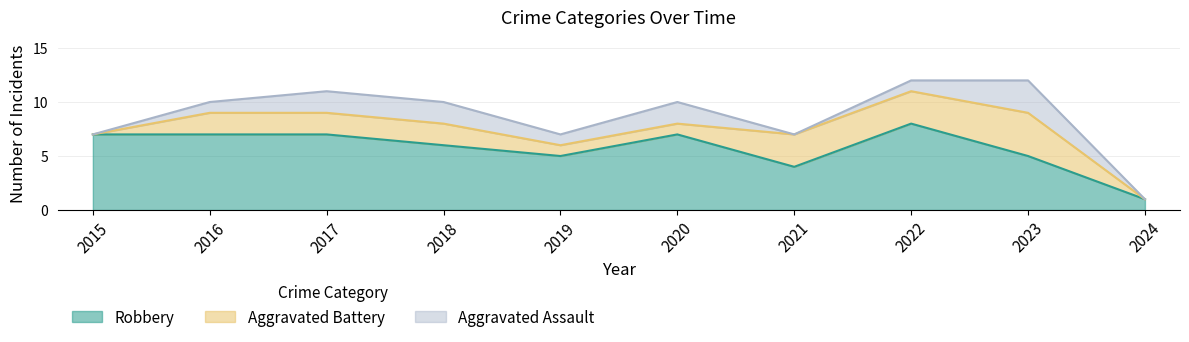

Rank the categories by Aggravated Assault value from highest to lowest.

2023, 2017, 2018, 2020, 2016, 2019, 2022, 2015, 2021, 2024